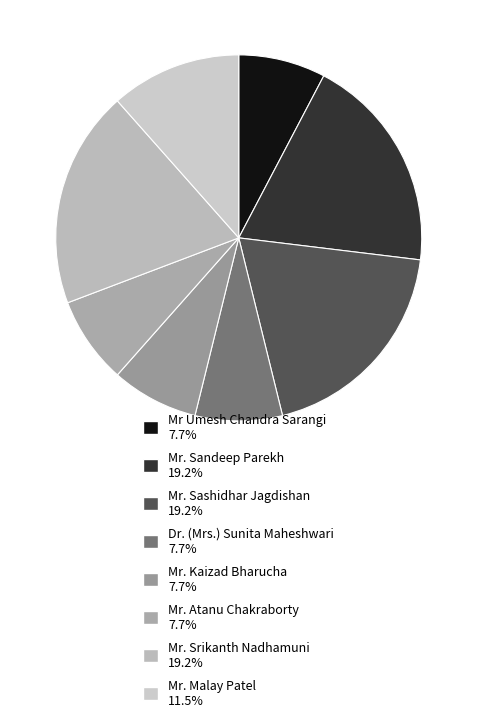

Count the number of slices in the pie.

8